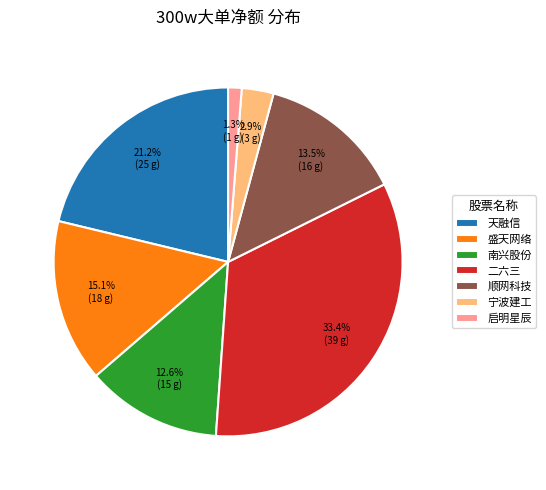

Which slice is the smallest?

启明星辰